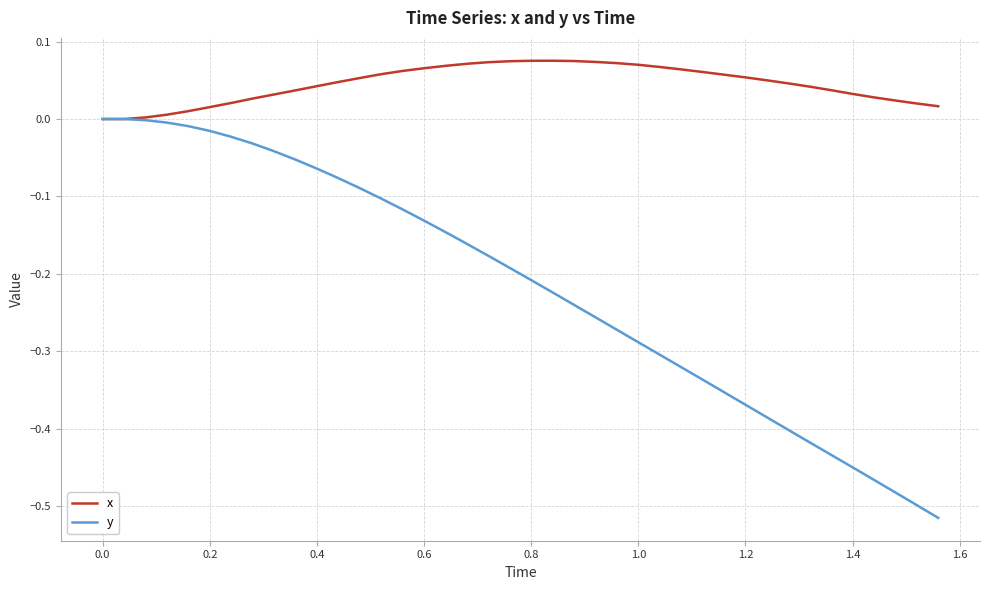

What is the difference between the second highest and minimum values in the y series?

0.5